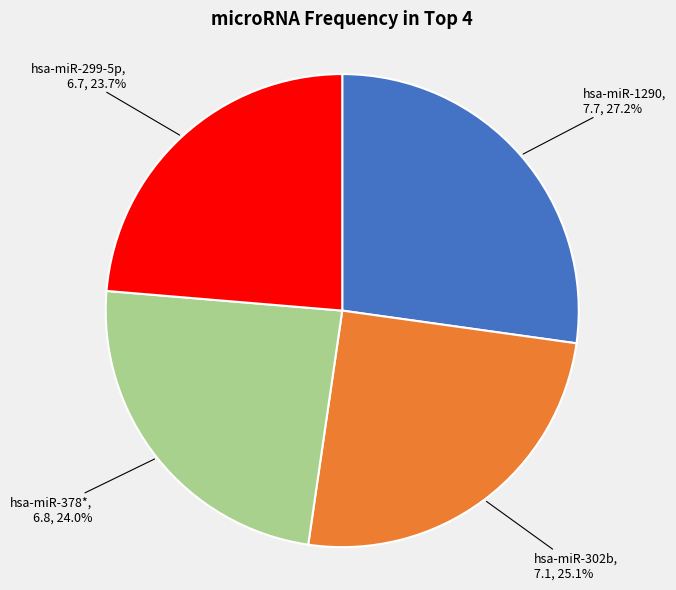

Does any single category account for the majority?

No